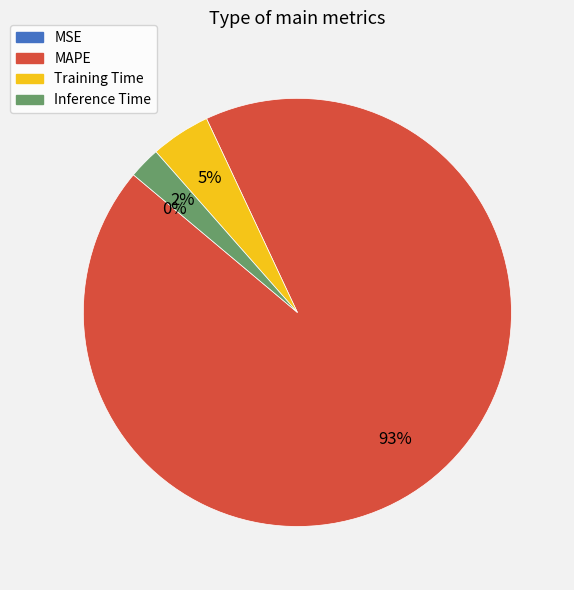

True or false: Inference Time accounts for 2% of the total.

True